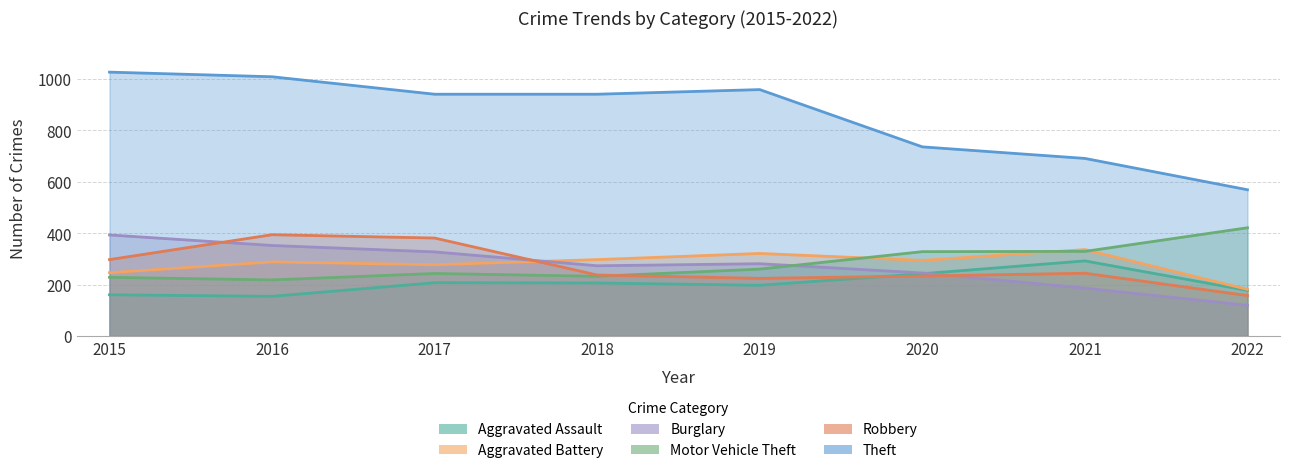

Which label corresponds to the smallest value in the chart?

2022